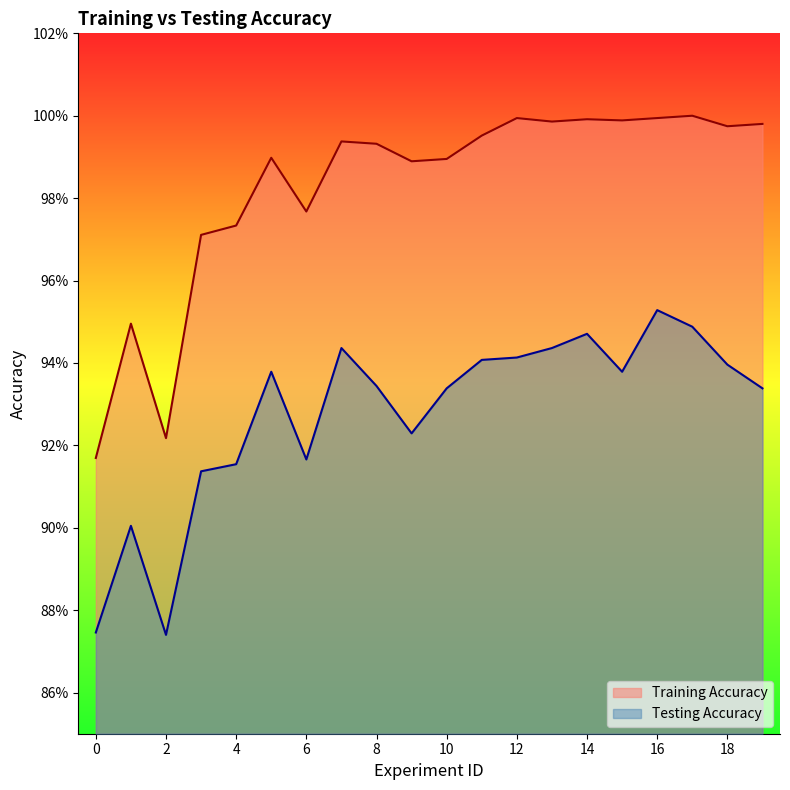

What is the sum of the Training Accuracy values at 1 and 3?

1.9